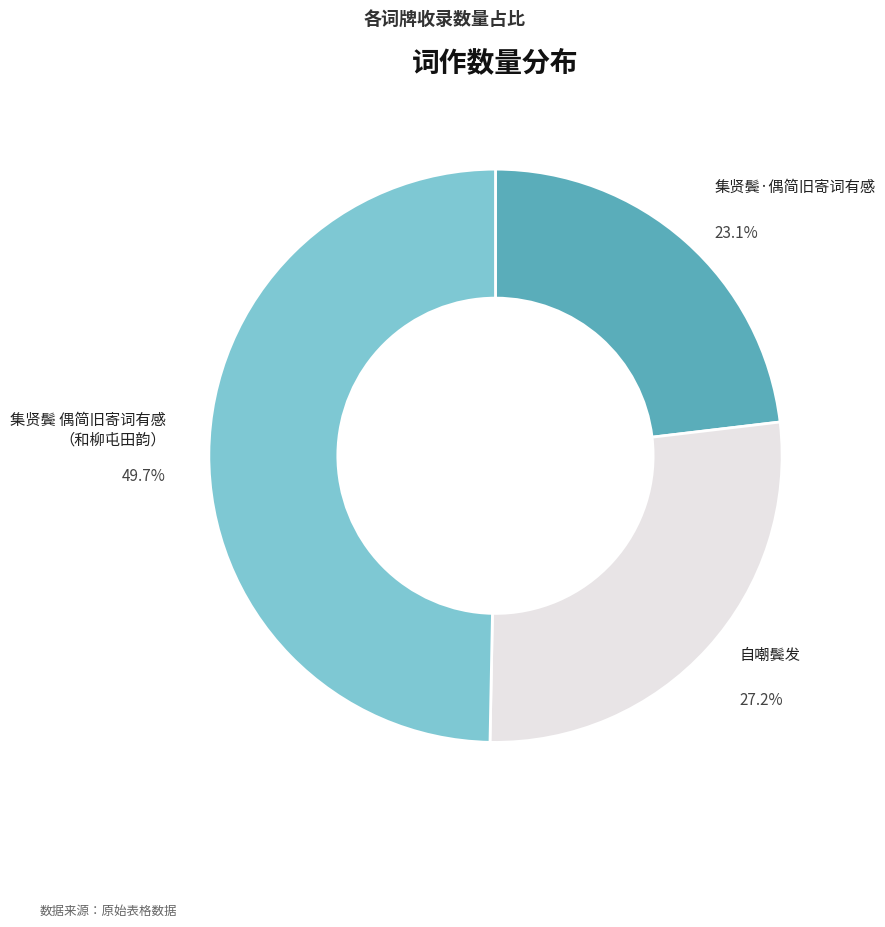

Is there a majority slice in this chart?

No